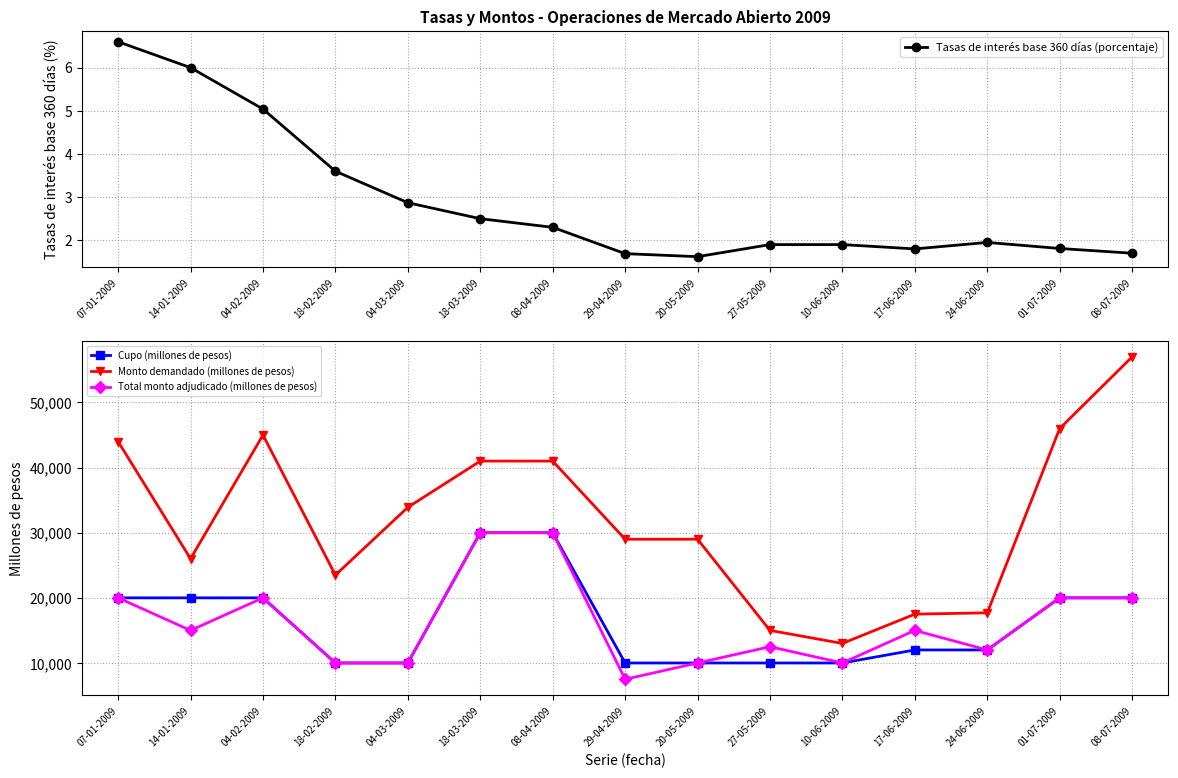

Does the chart have visible grid lines?

Yes